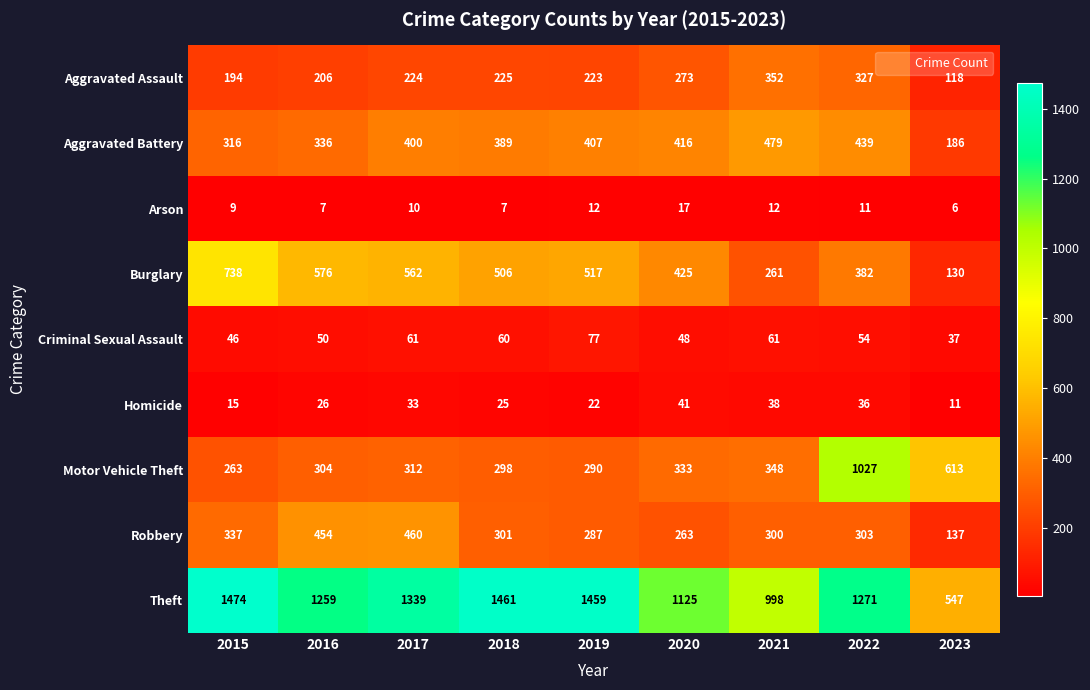

How many series are shown in this chart?

9